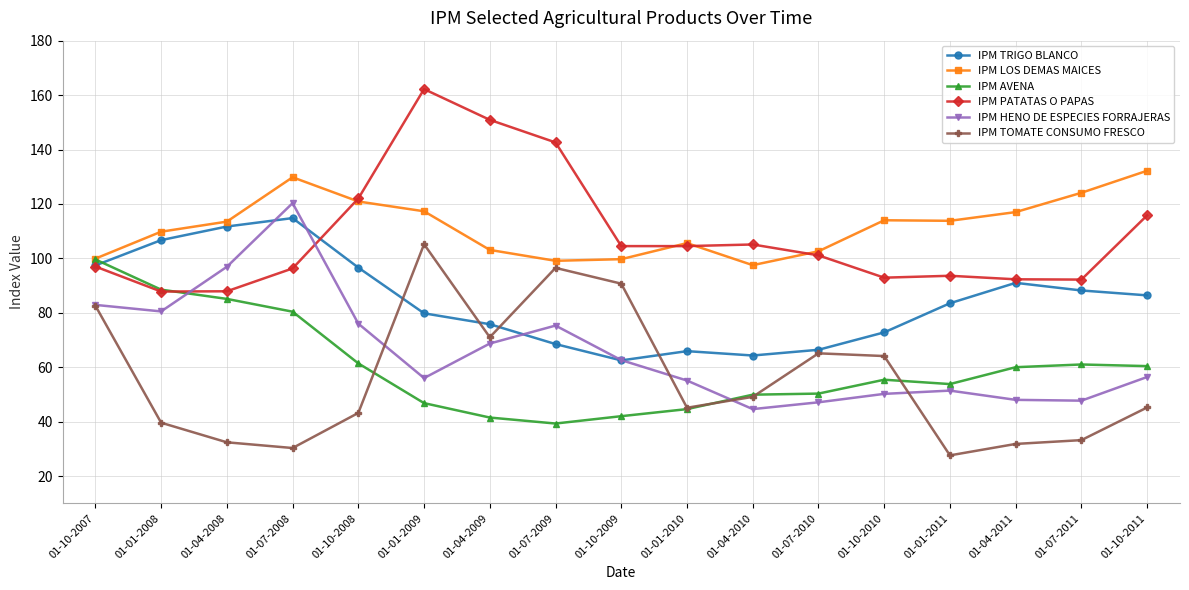

What is the sum of all IPM LOS DEMAS MAICES values?

1899.9